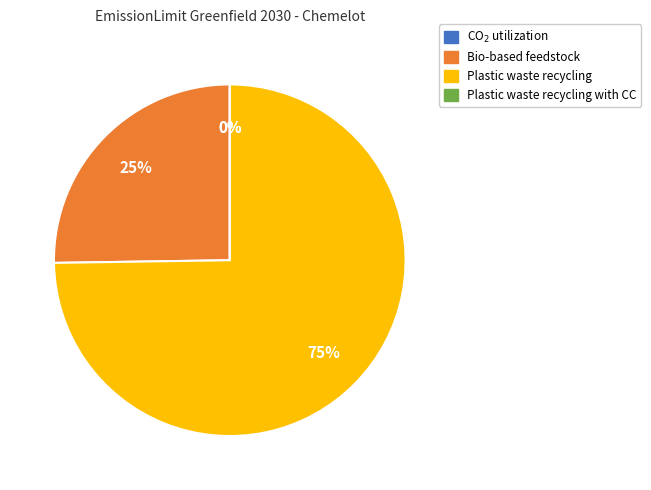

Is there a majority slice in this chart?

Yes